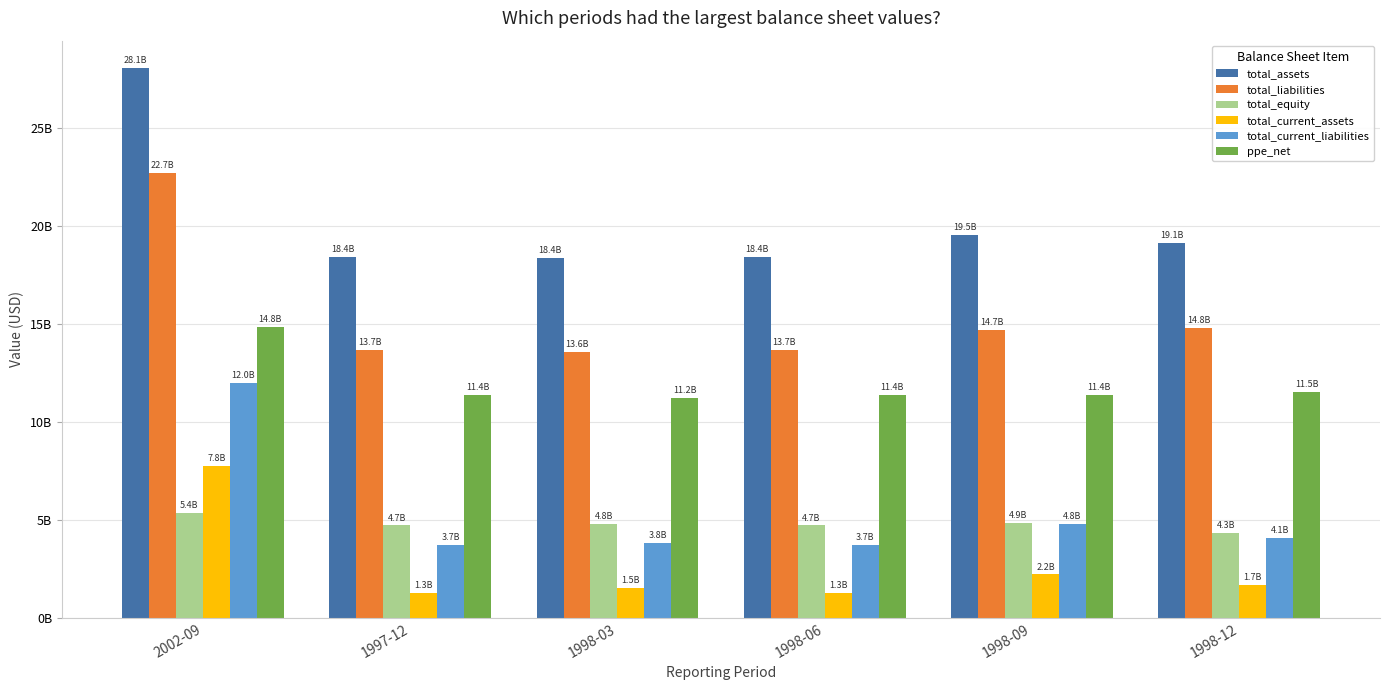

True or false: total_current_assets has a value of 1.3 at 1997-12.

True